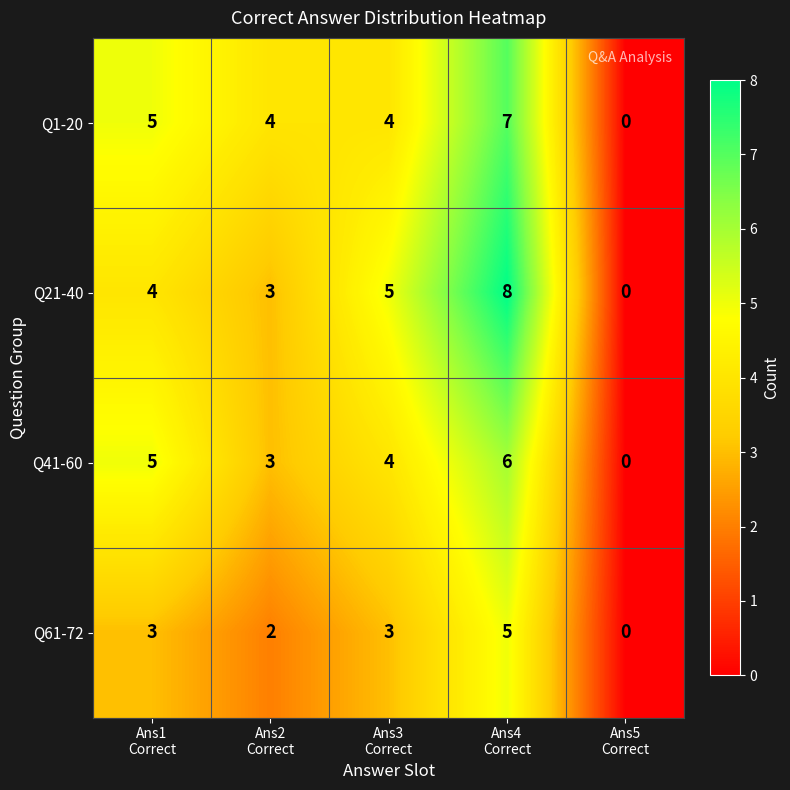

How many Q1-20 values are between 4 and 5?

3